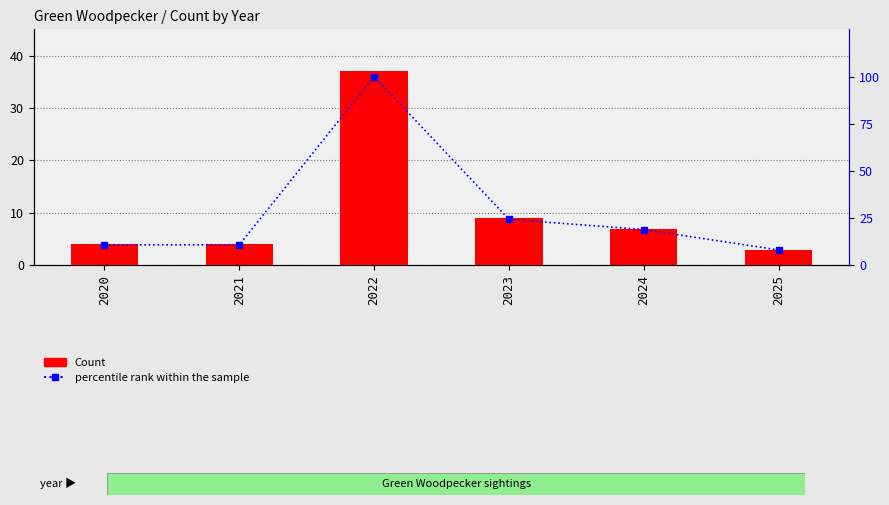

How many data points does each series have?

6